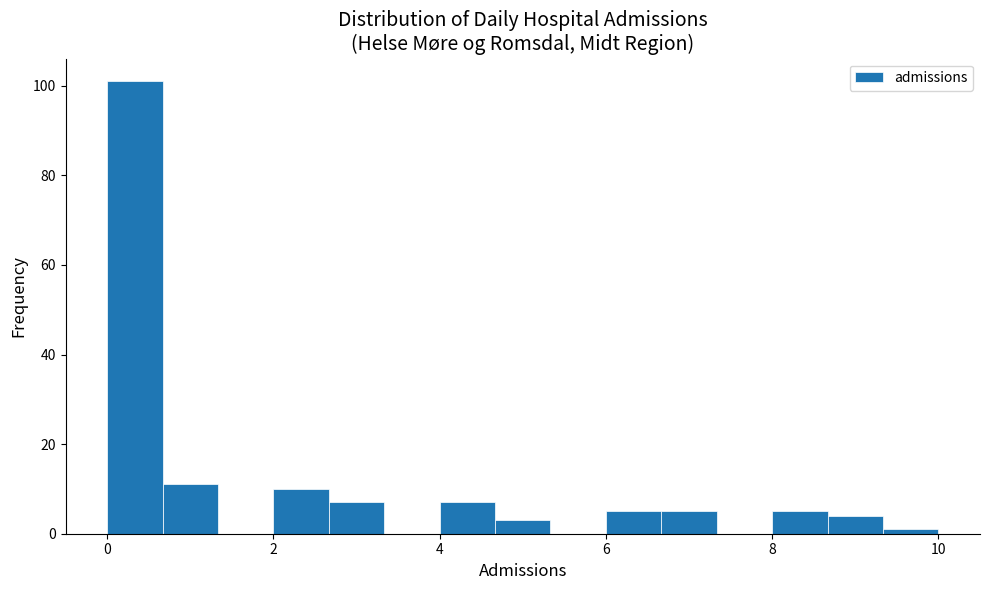

Read against the x-axis, roughly where is the centre of the tallest bar?

0.4